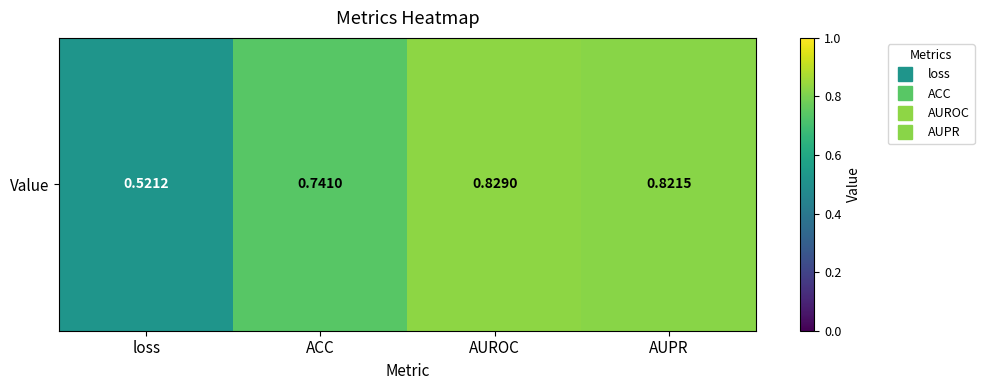

Rank the categories by value from lowest to highest.

loss, ACC, AUPR, AUROC